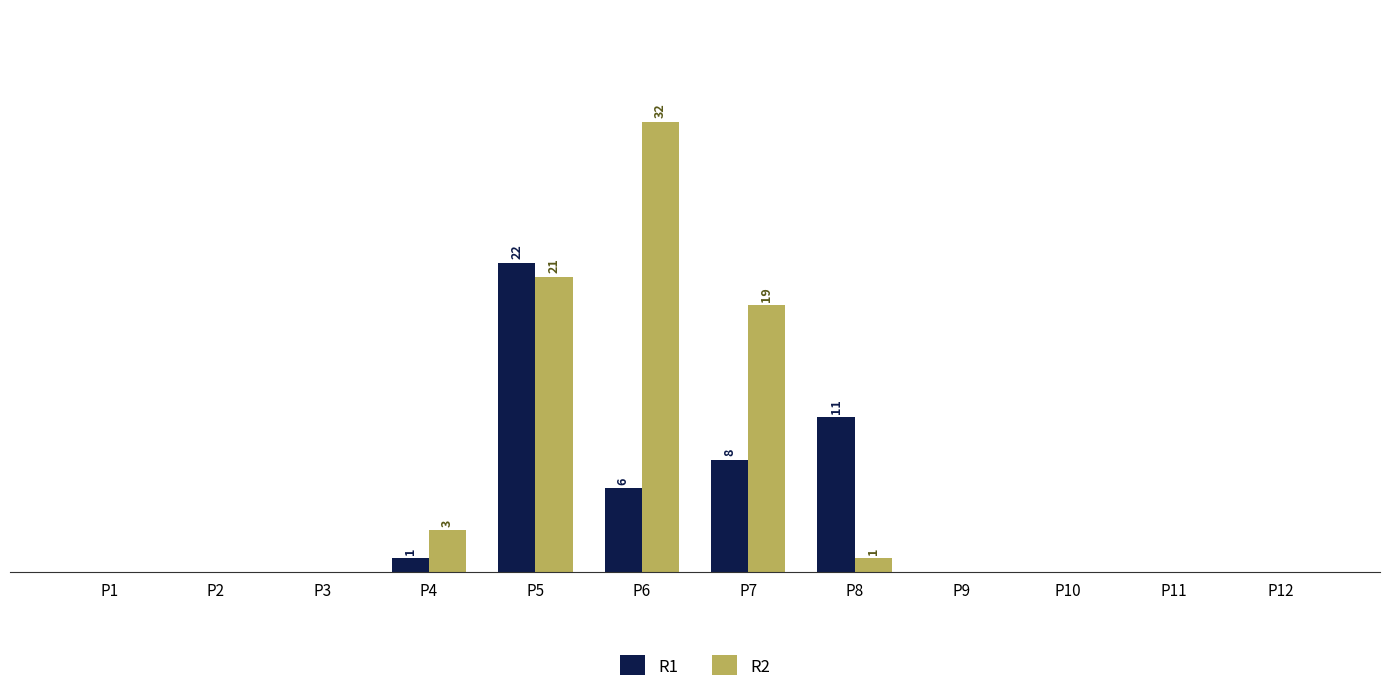

Rank the categories by R2 value from lowest to highest.

P1, P2, P3, P9, P10, P11, P12, P8, P4, P7, P5, P6